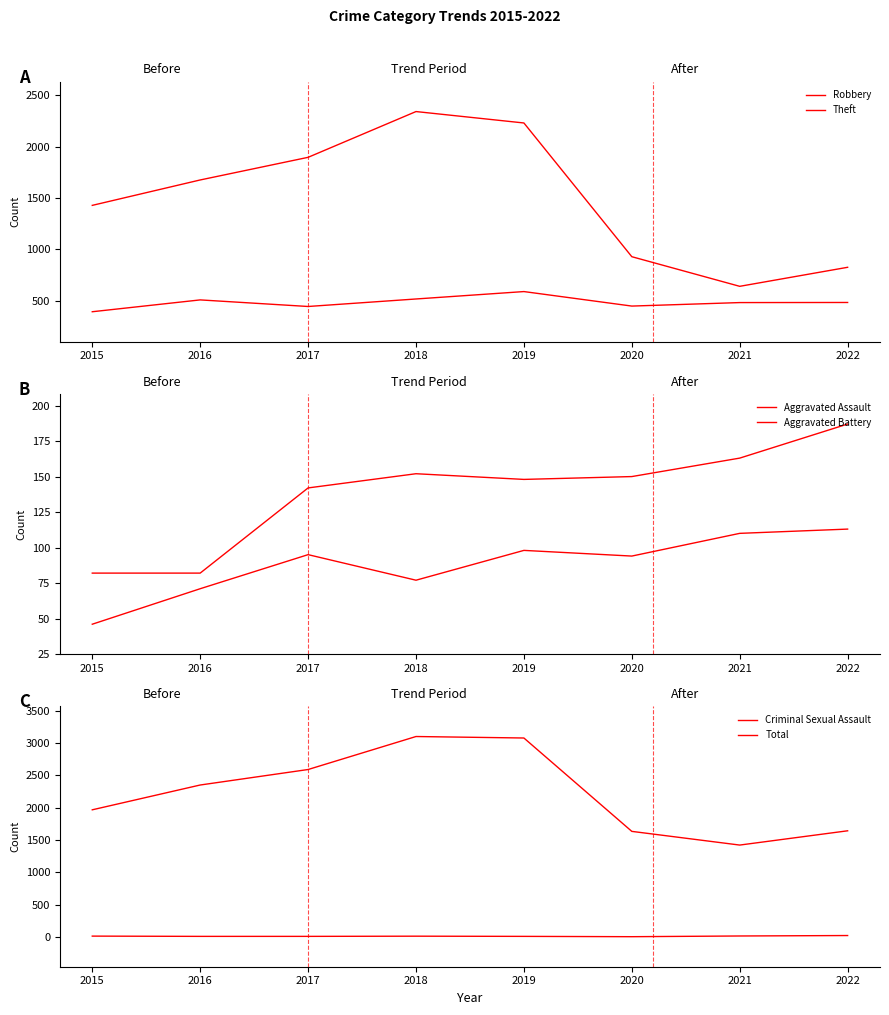

Reading left to right, list all the values displayed in this chart.

Robbery: 2015=395	2016=510	2017=446	2018=519	2019=591	2020=450	2021=484	2022=485
Theft: 2015=1429	2016=1676	2017=1896	2018=2341	2019=2230	2020=930	2021=642	2022=827
Aggravated Assault: 2015=46	2016=71	2017=95	2018=77	2019=98	2020=94	2021=110	2022=113
Aggravated Battery: 2015=82	2016=82	2017=142	2018=152	2019=148	2020=150	2021=163	2022=187
Criminal Sexual Assault: 2015=12	2016=8	2017=8	2018=11	2019=8	2020=3	2021=14	2022=21
Total: 2015=1968	2016=2352	2017=2592	2018=3103	2019=3080	2020=1634	2021=1422	2022=1643